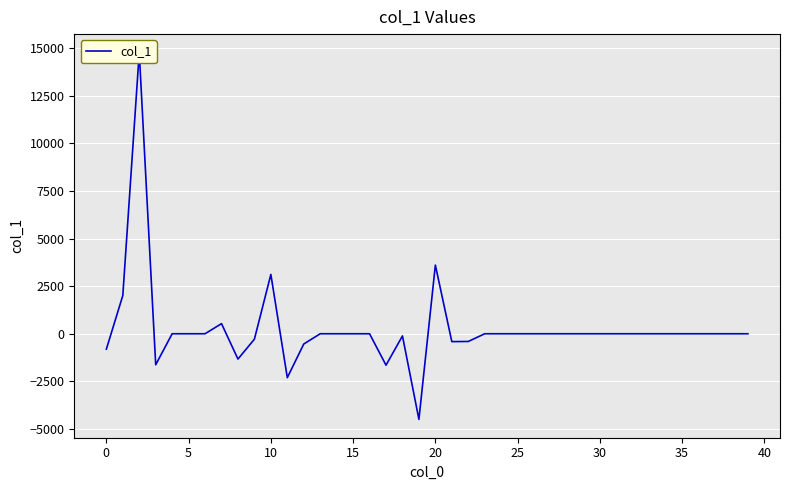

How many values are above zero?

5